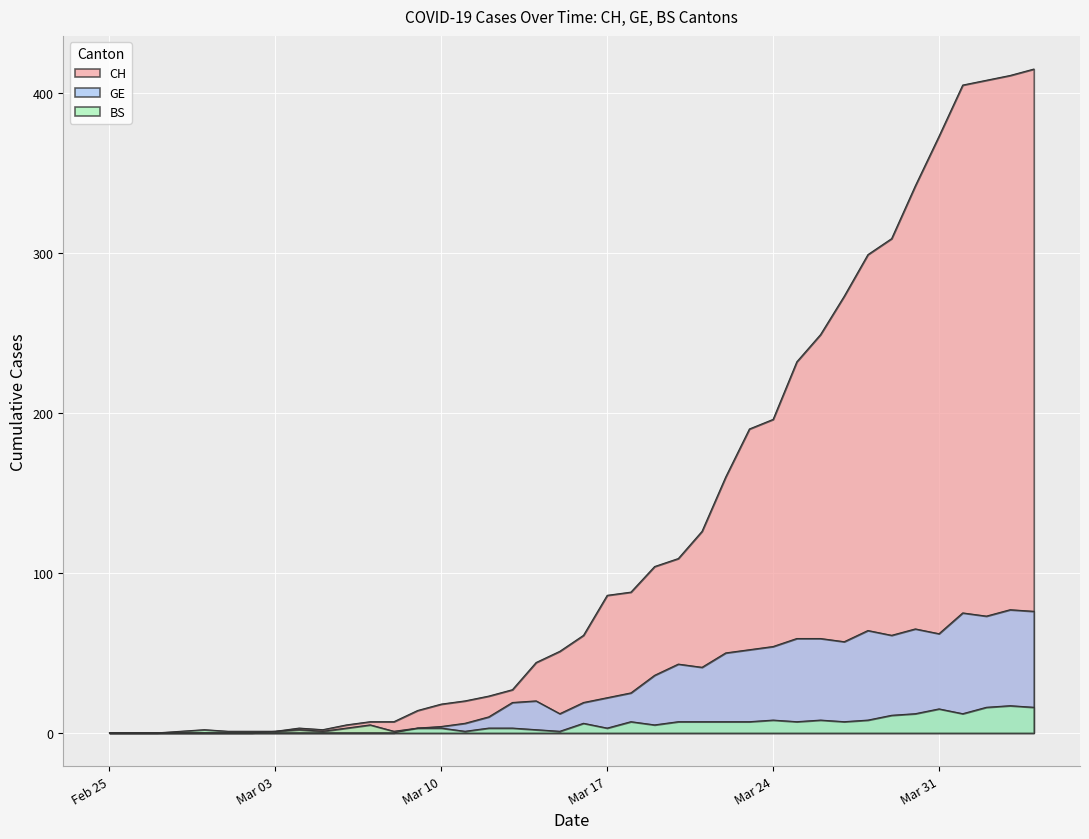

Does the chart display data point markers on the line(s)?

No